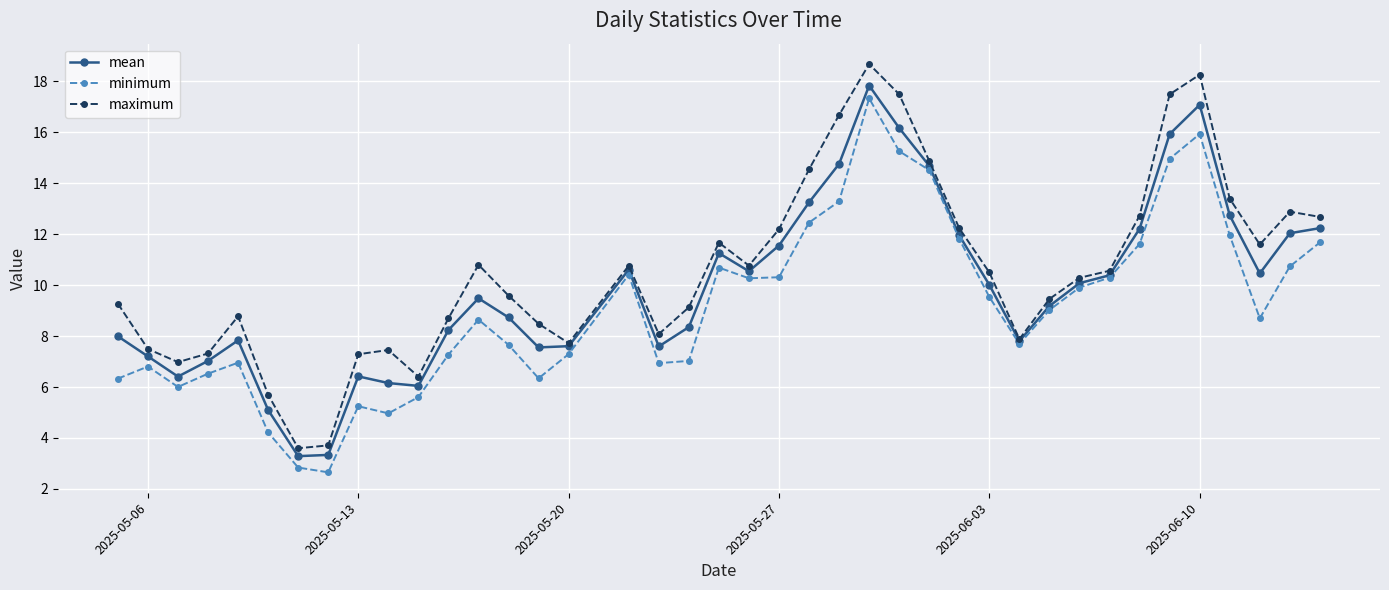

What is the smallest value displayed?

2.7